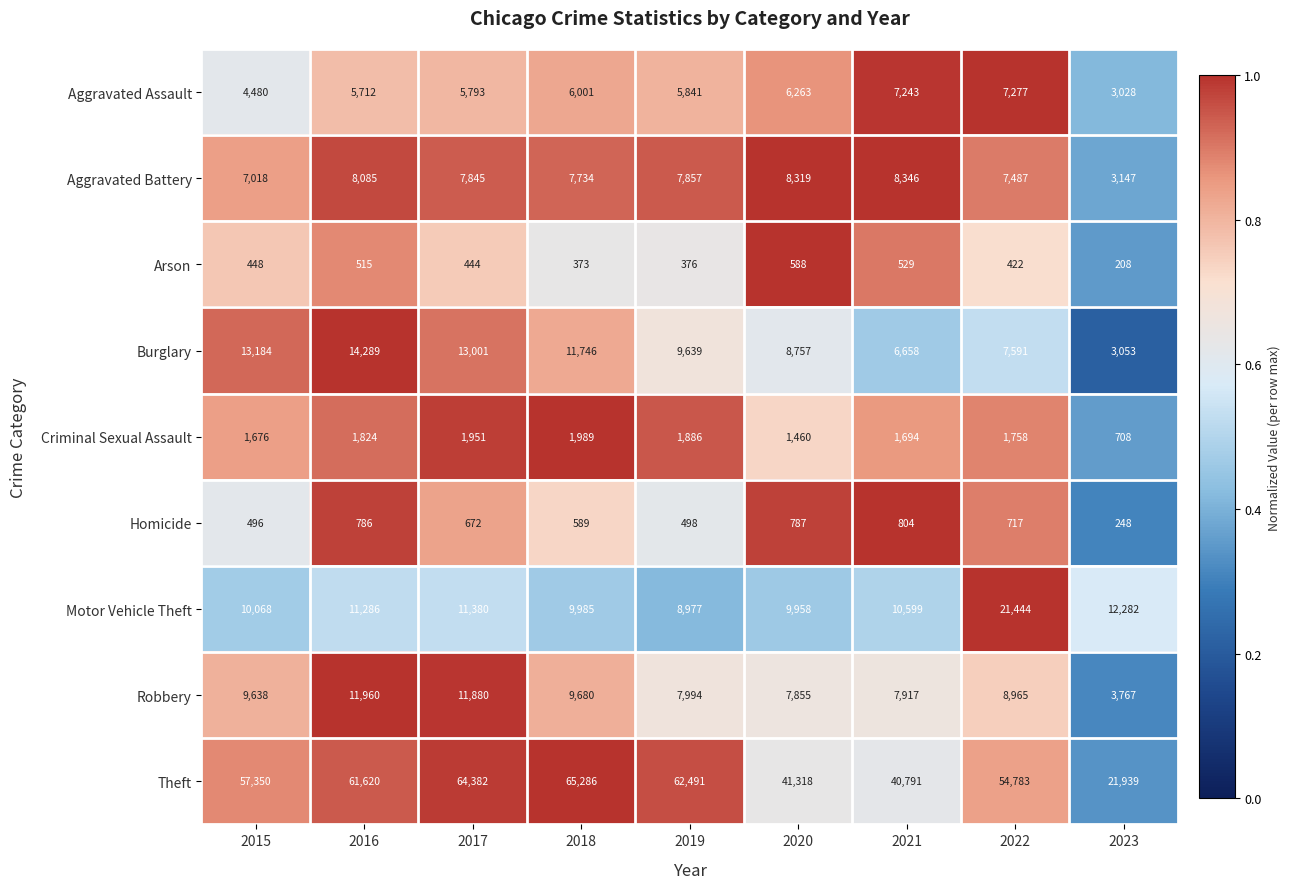

What is the spread (max minus min) of values at 2020?

40730